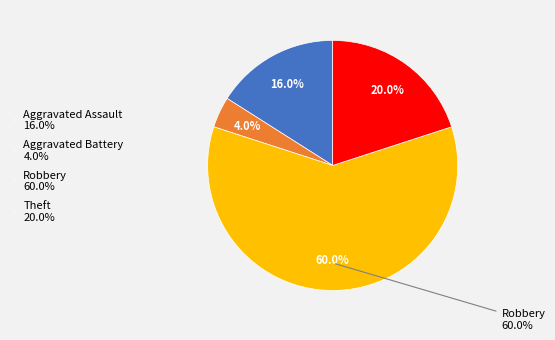

What percentage is the Robbery slice, to the nearest percent?

60%